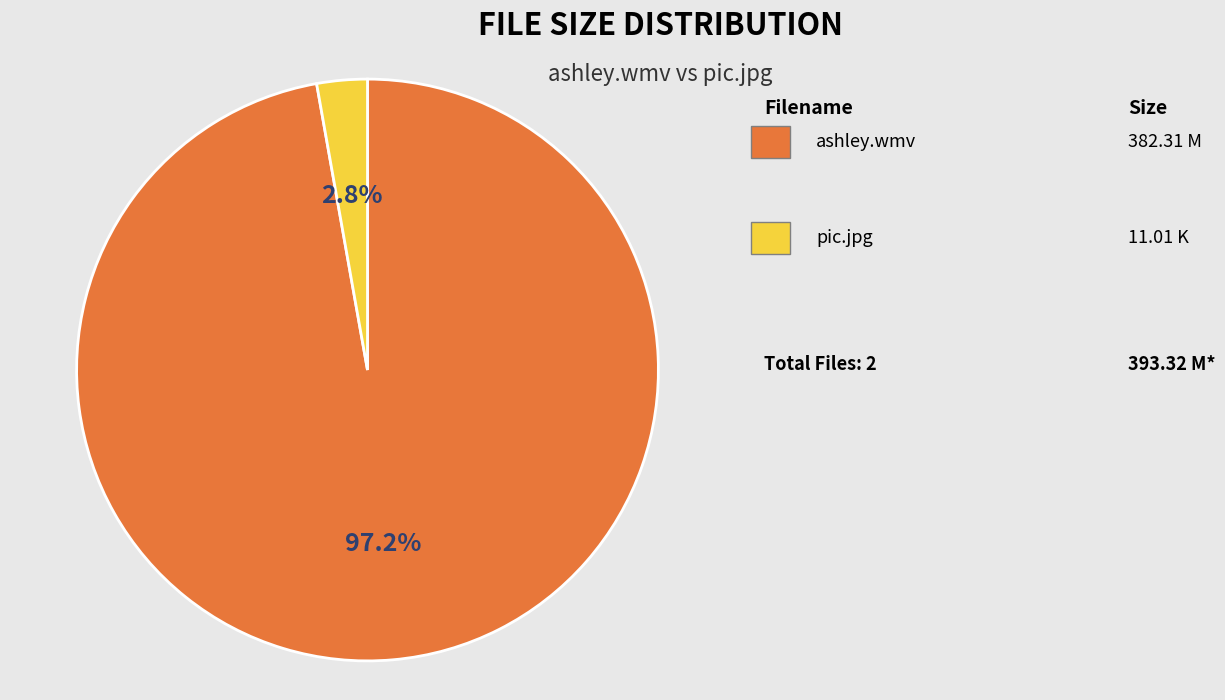

Is there any slice that represents more than half of the pie?

Yes